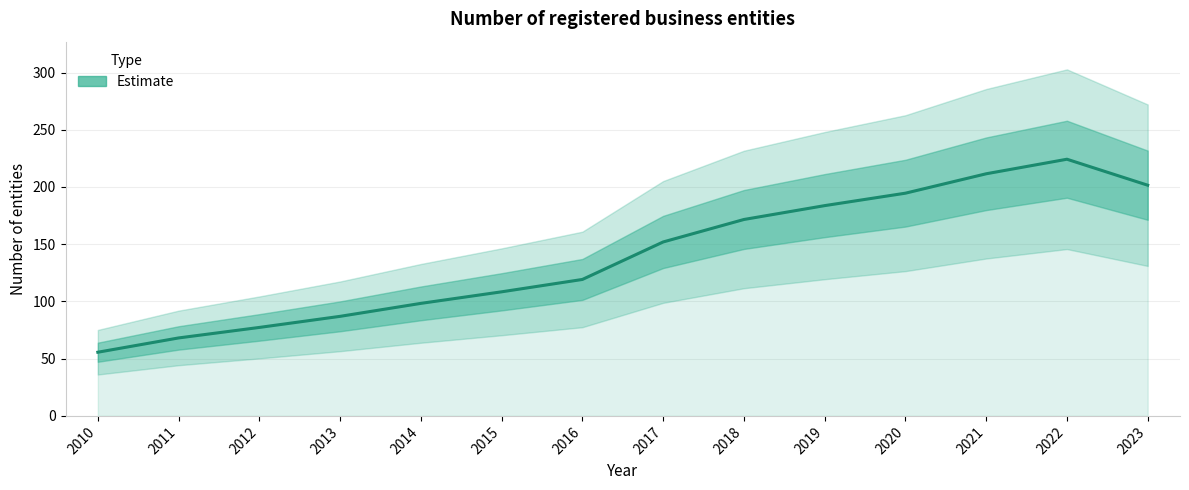

How many data points are above 151?

7